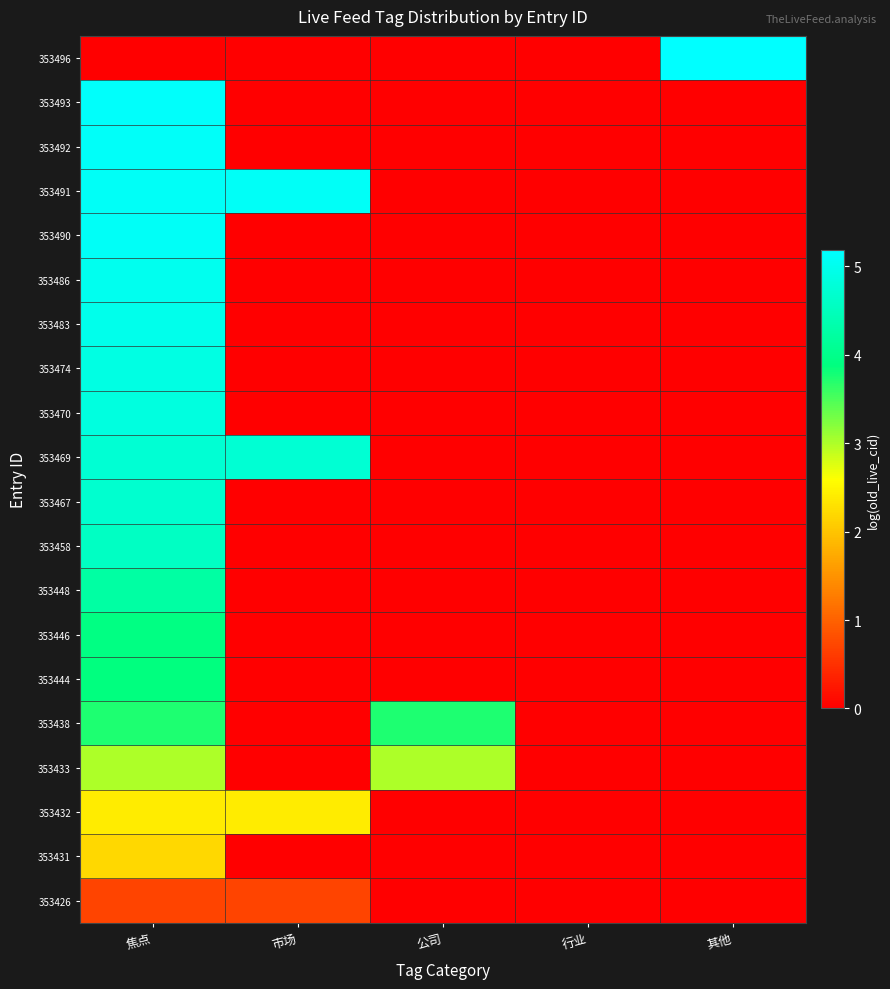

At how many categories does at least one series exceed 0?

4